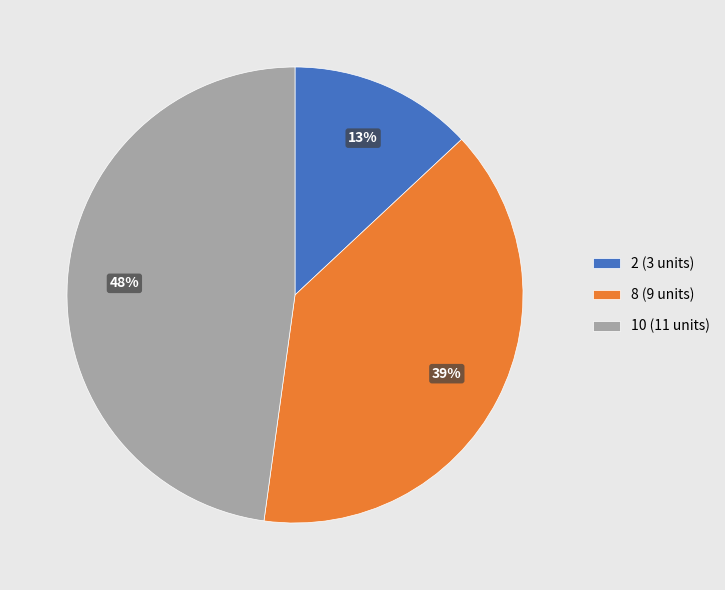

Does 8 (9 units) account for over 50% of the chart?

No